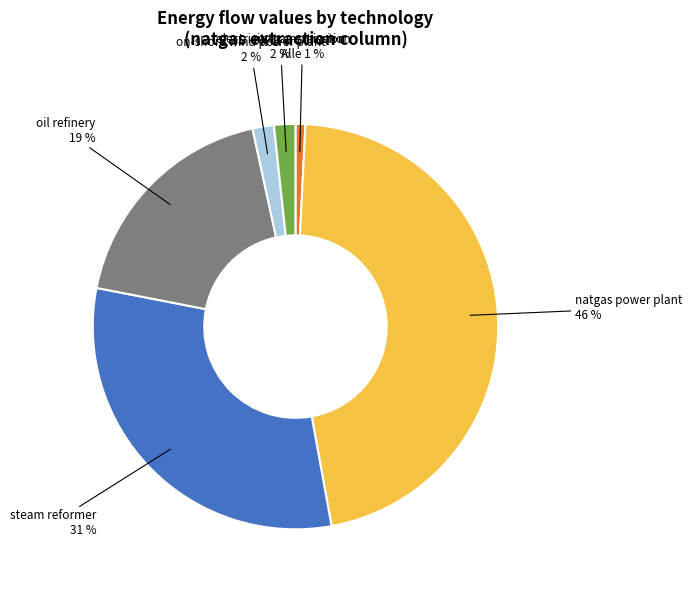

What is the smallest slice in the pie chart?

natgas extraction